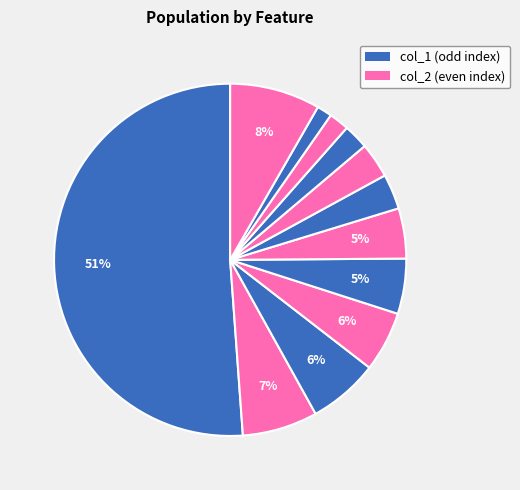

How many slices are in this pie chart?

12